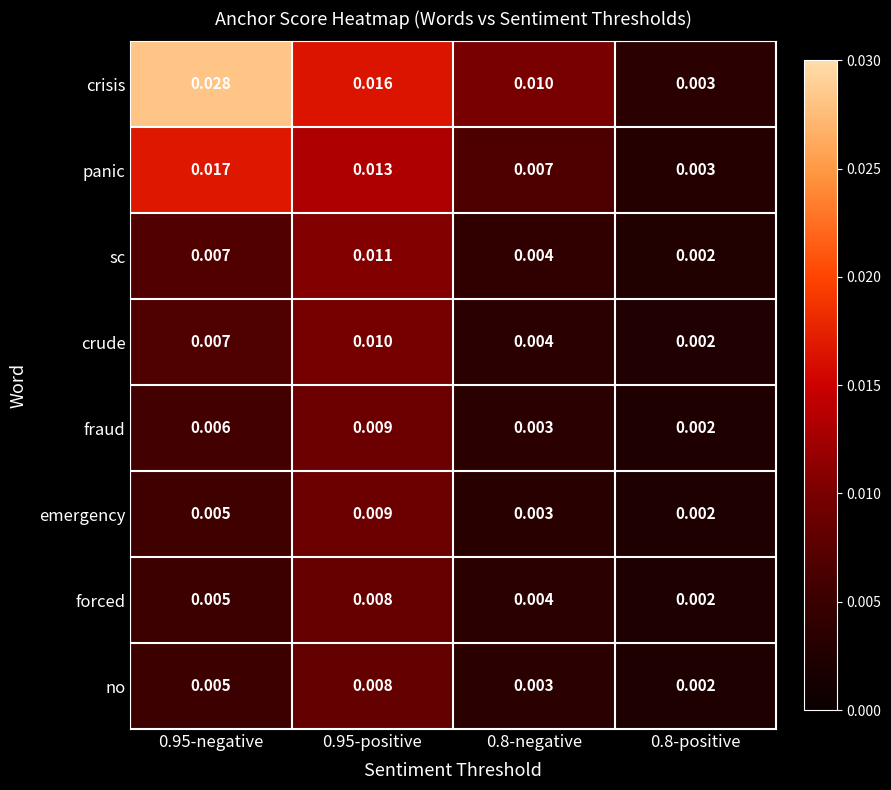

At how many categories does at least one series exceed 0?

4